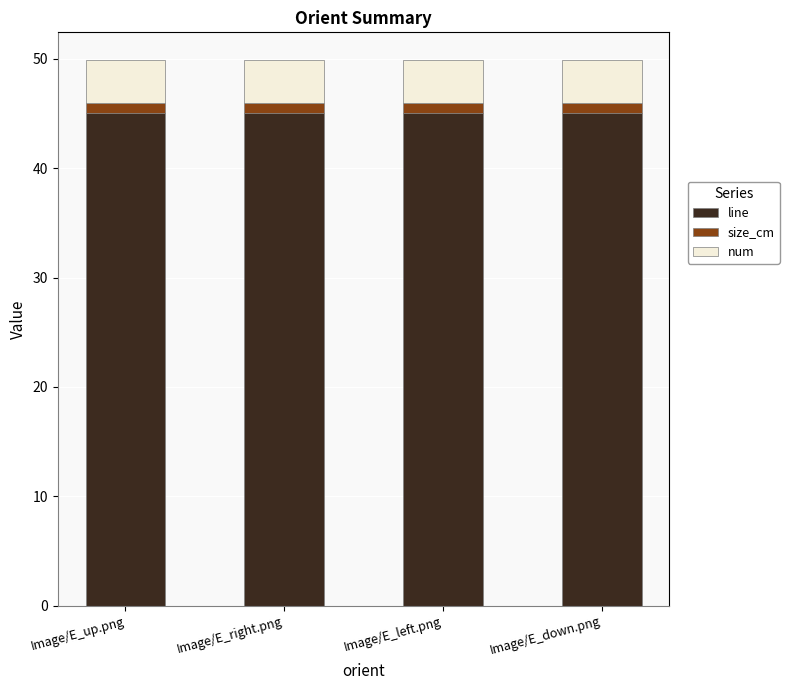

How many bars are there in total?

4